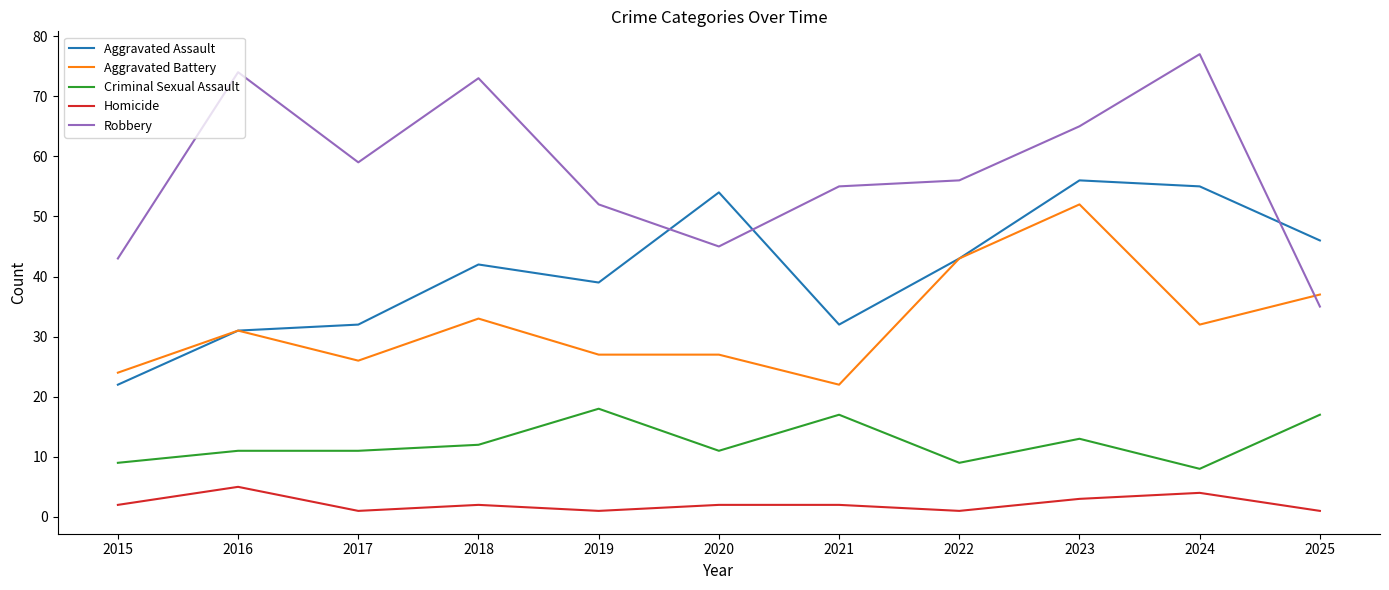

Rank the series at 2024 from lowest to highest value.

Homicide, Criminal Sexual Assault, Aggravated Battery, Aggravated Assault, Robbery